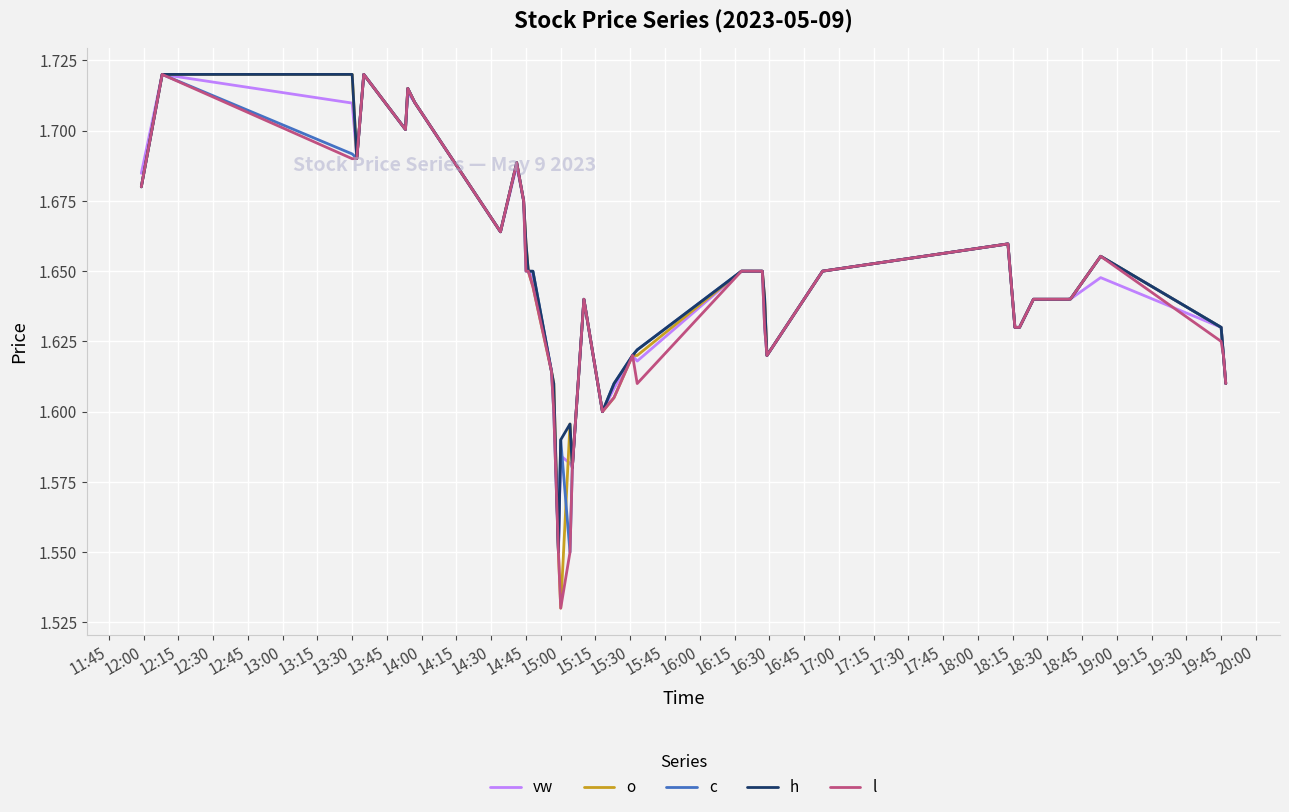

True or false: l and o intersect in this chart.

False